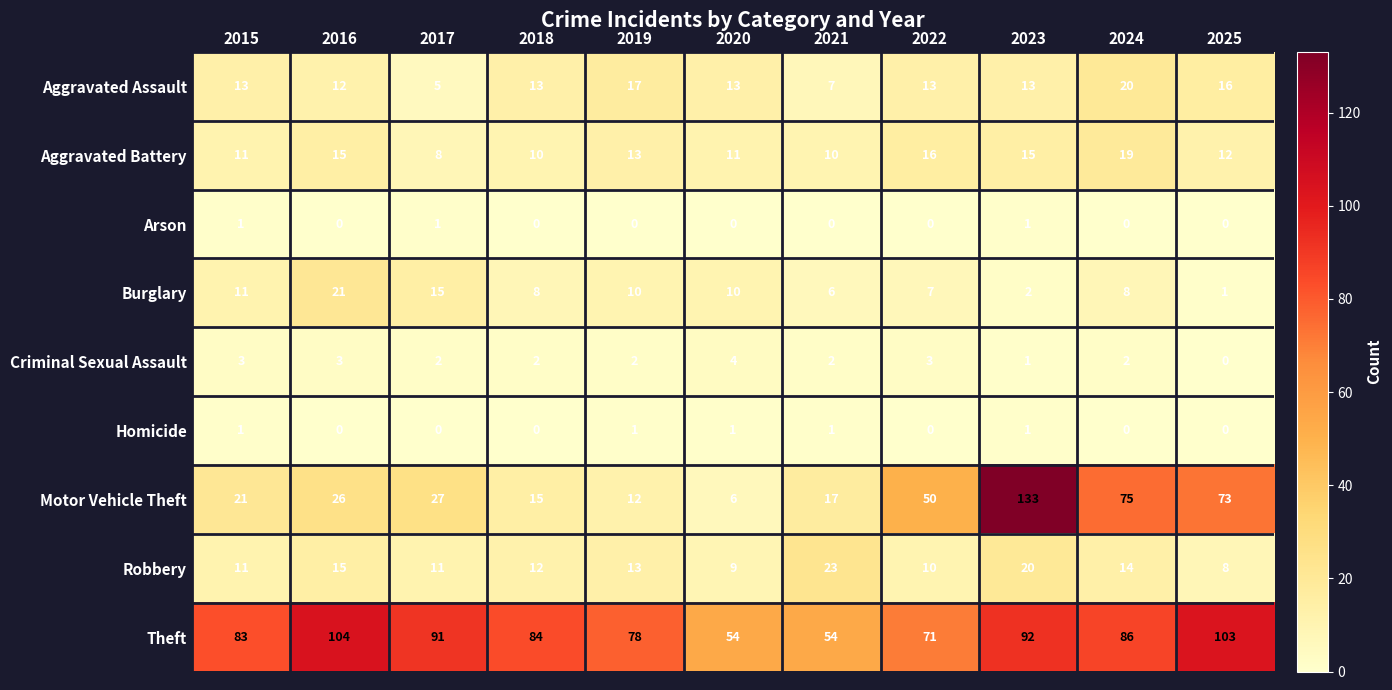

What is the difference between the maximum and minimum values in the Criminal Sexual Assault series?

4